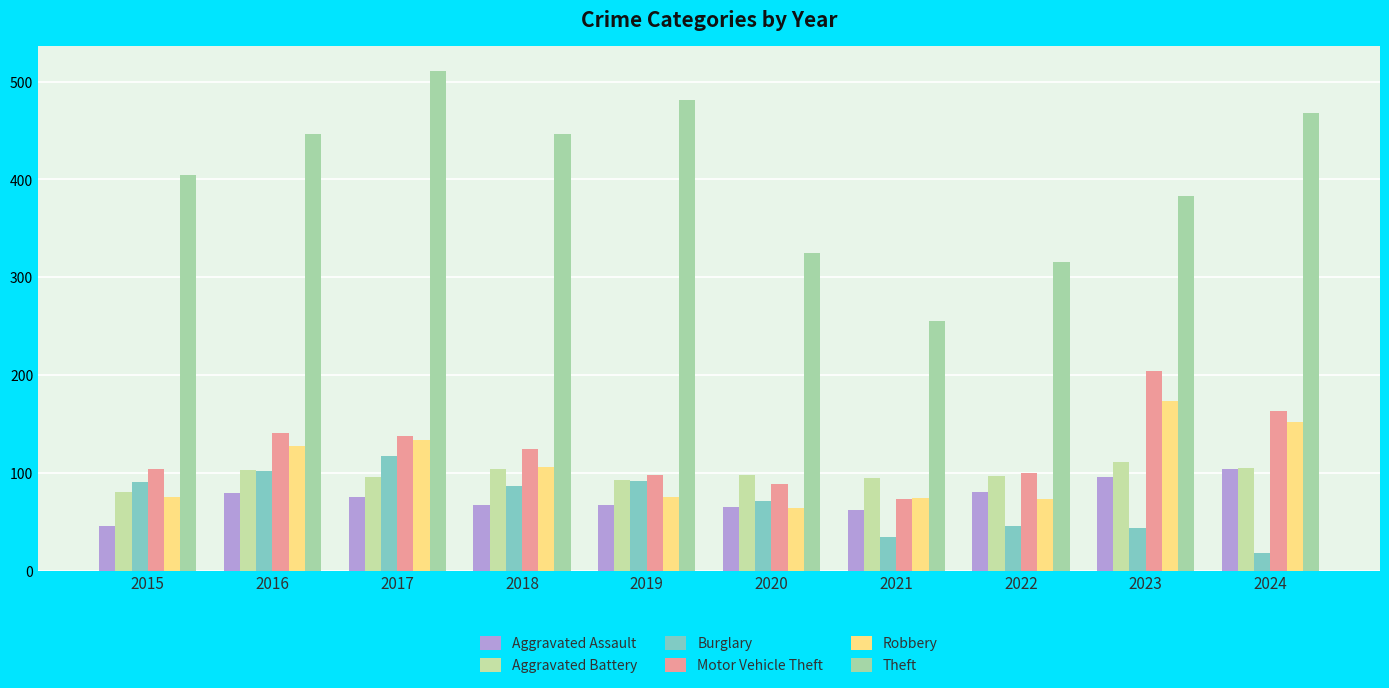

At which label does Aggravated Battery reach its peak?

2023